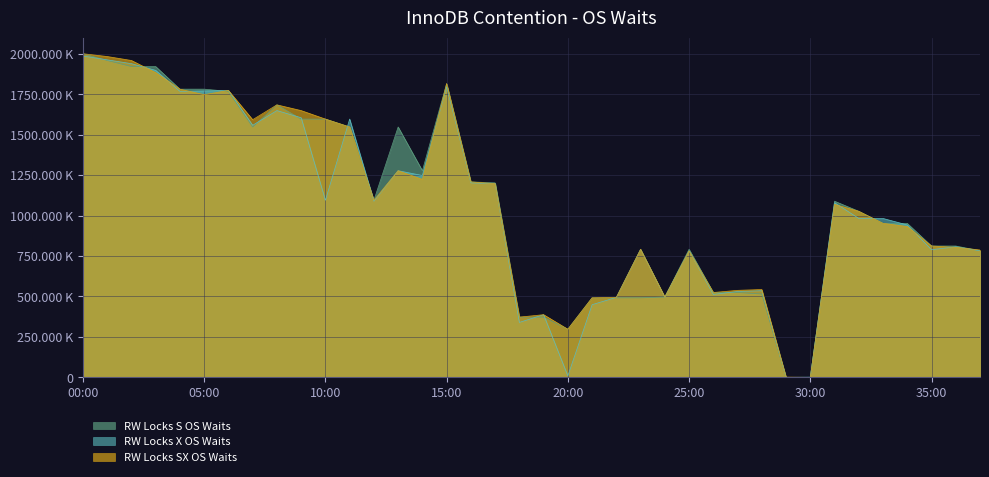

List the series in order of their peak value, lowest first.

RW Locks X OS Waits, RW Locks S OS Waits, RW Locks SX OS Waits